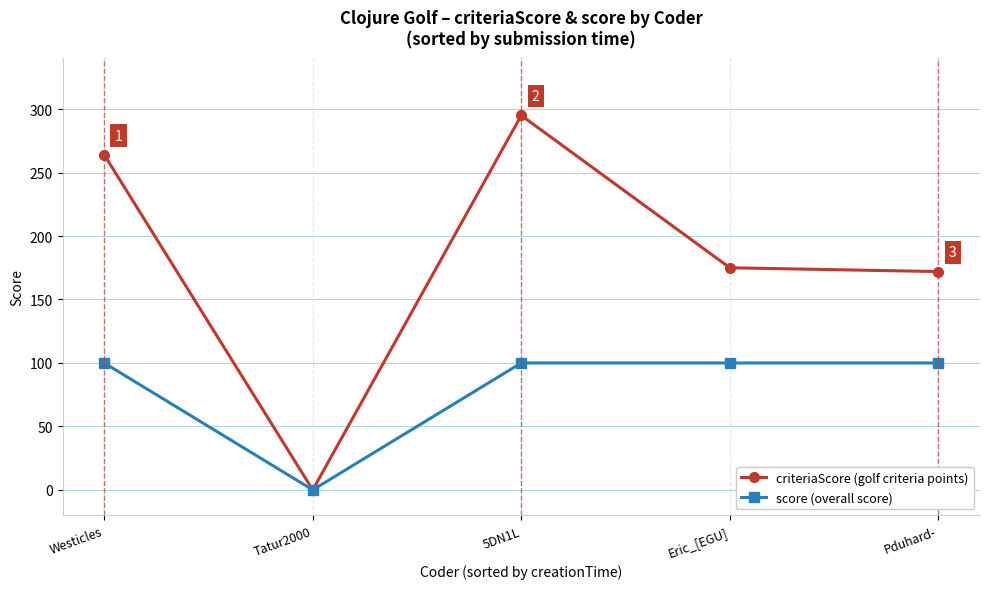

What is the difference between the maximum and minimum values in the criteriaScore (golf criteria points) series?

295